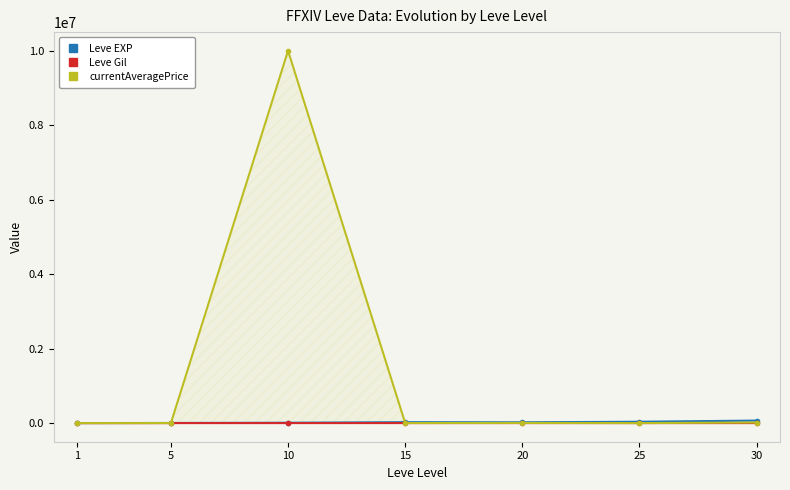

Which series has the largest total across all categories?

currentAveragePrice